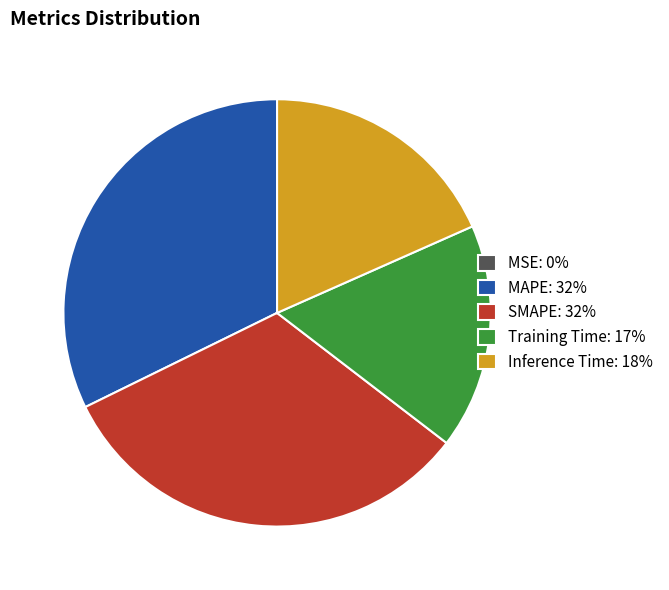

Is it true that Inference Time: 18% is 18% of the pie?

True